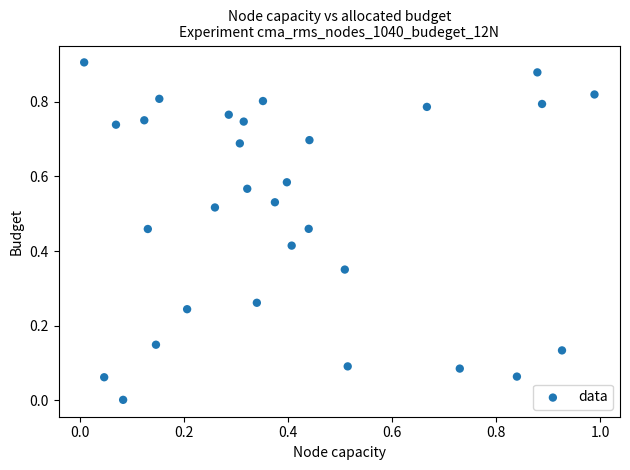

What is the range of X values (max minus min)?

1.0